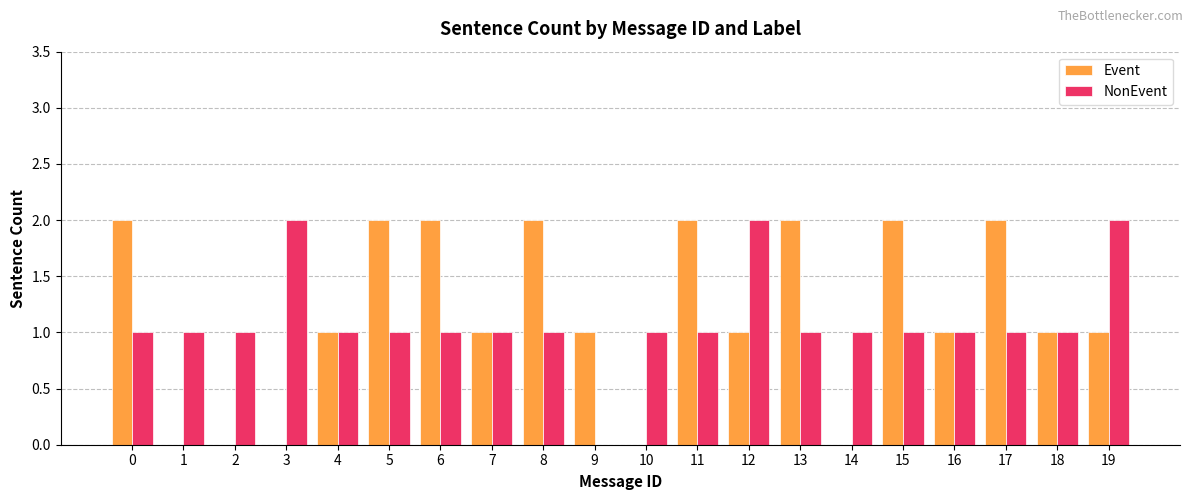

Reading left to right, transcribe all the data shown in this chart.

Event: 2	0	0	0	1	2	2	1	2	1	0	2	1	2	0	2	1	2	1	1
NonEvent: 1	1	1	2	1	1	1	1	1	0	1	1	2	1	1	1	1	1	1	2